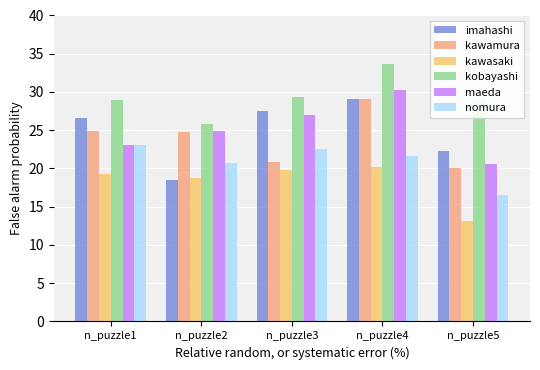

Is it true that nomura equals 23.0 at n_puzzle1?

True